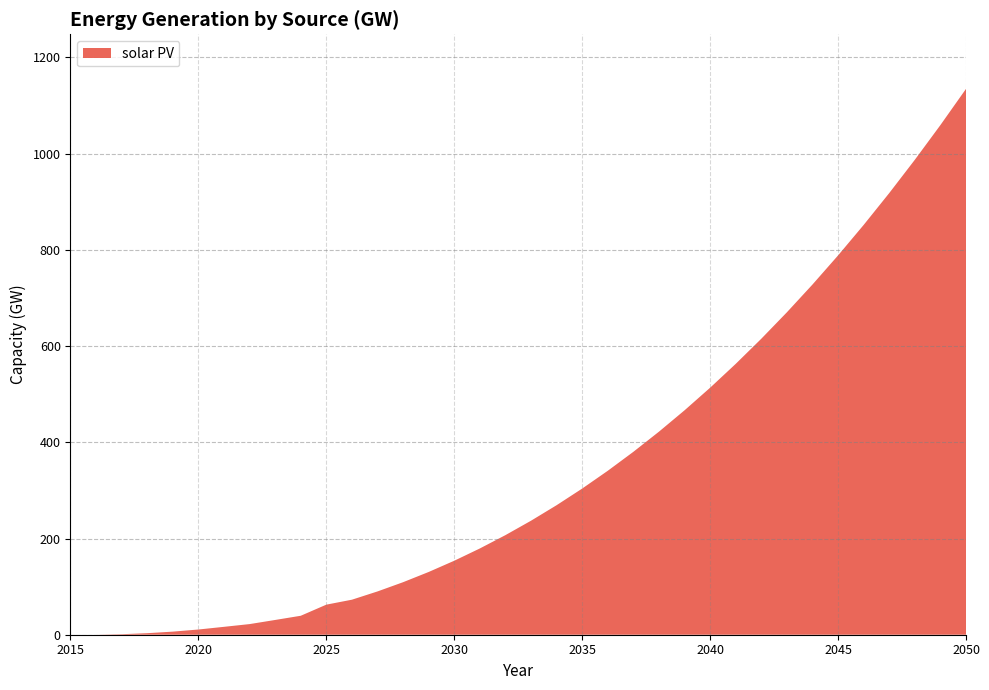

Reading left to right, extract all data points from this chart.

2015=0.0	2016=0.0	2017=1.1	2018=3.2	2019=6.4	2020=10.8	2021=16.4	2022=22.1	2023=30.7	2024=39.4	2025=62.5	2026=72.8	2027=90.0	2028=109.2	2029=130.4	2030=153.8	2031=179.3	2032=207.0	2033=237.0	2034=269.2	2035=303.8	2036=340.8	2037=380.2	2038=422.1	2039=466.5	2040=513.4	2041=563.0	2042=615.3	2043=670.2	2044=727.9	2045=788.4	2046=851.8	2047=918.0	2048=987.2	2049=1059.4	2050=1134.6